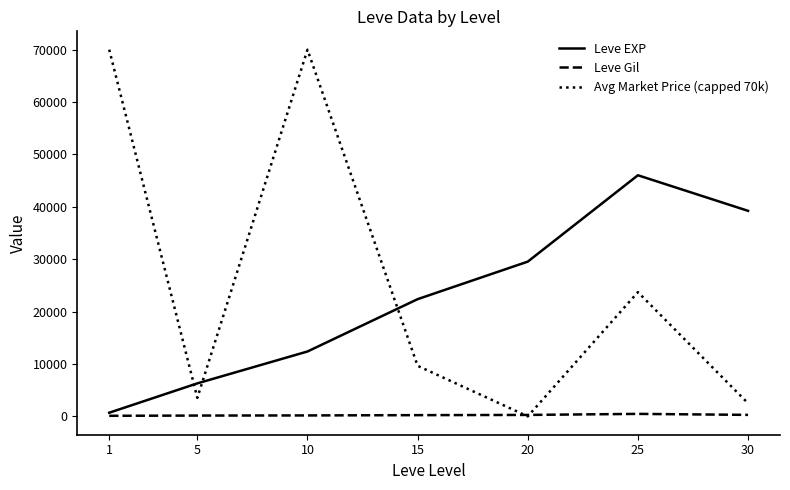

True or false: Avg Market Price (capped 70k) has more than 2 points higher than both neighbors.

False